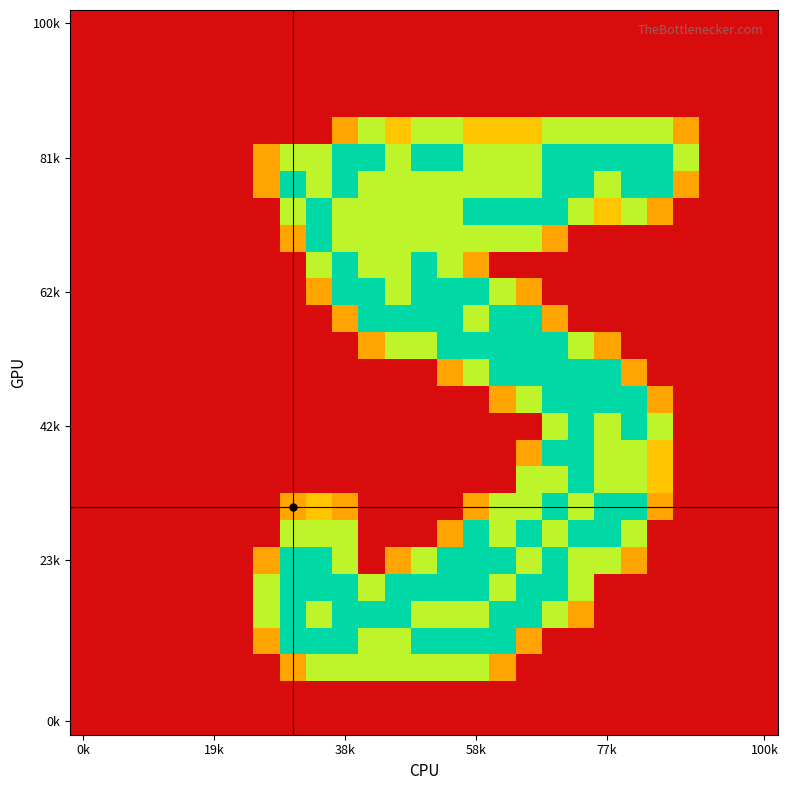

How many data points does each series have?

27